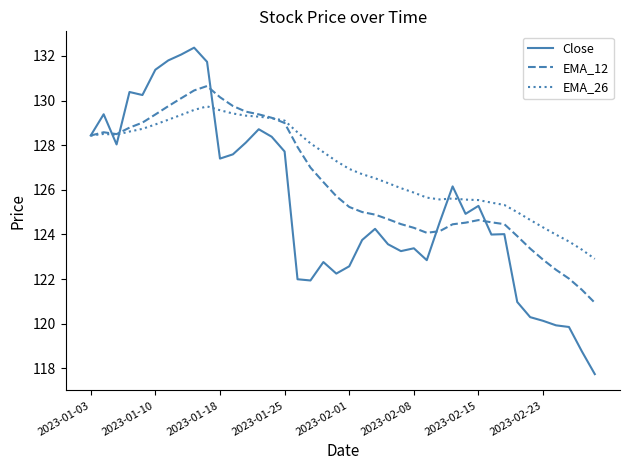

What is the difference between the maximum and second lowest values in the Close series?

13.6